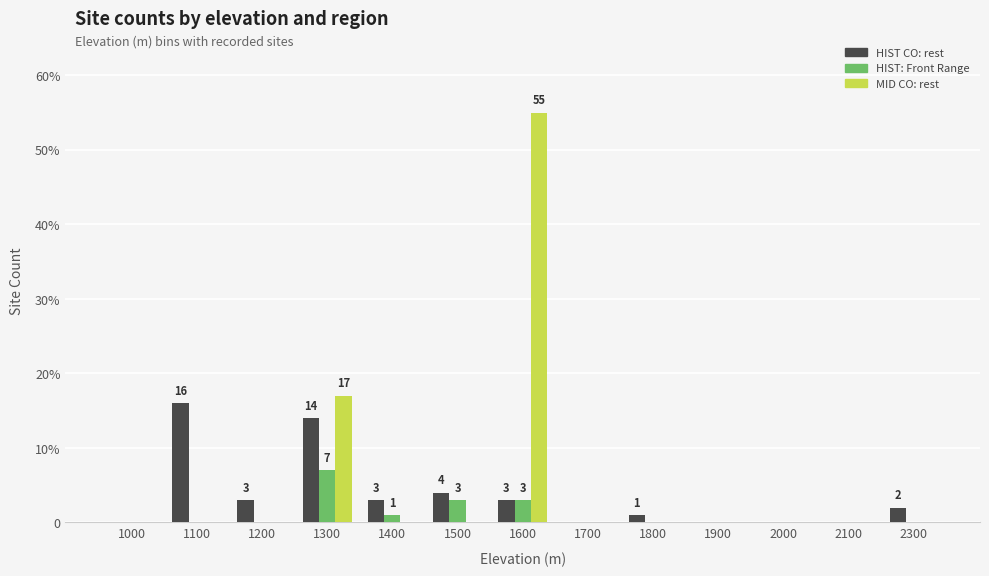

What is the average value of the HIST: Front Range series?

1